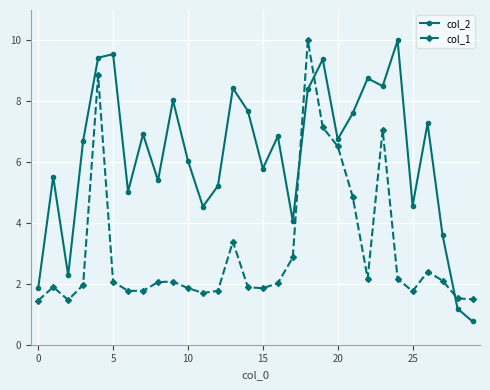

How many data points does each series have?

30